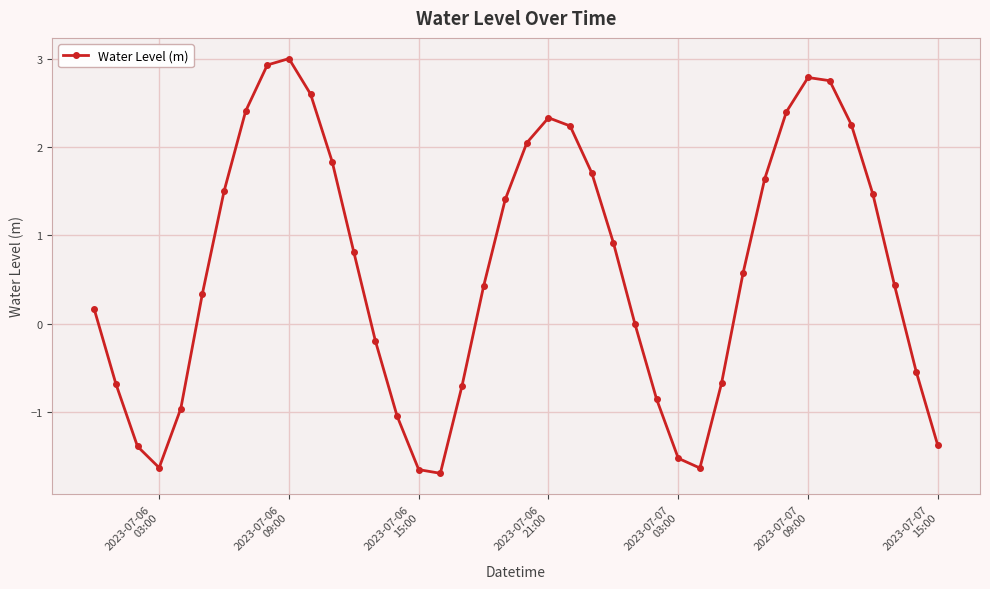

What is the smallest value displayed?

-1.7